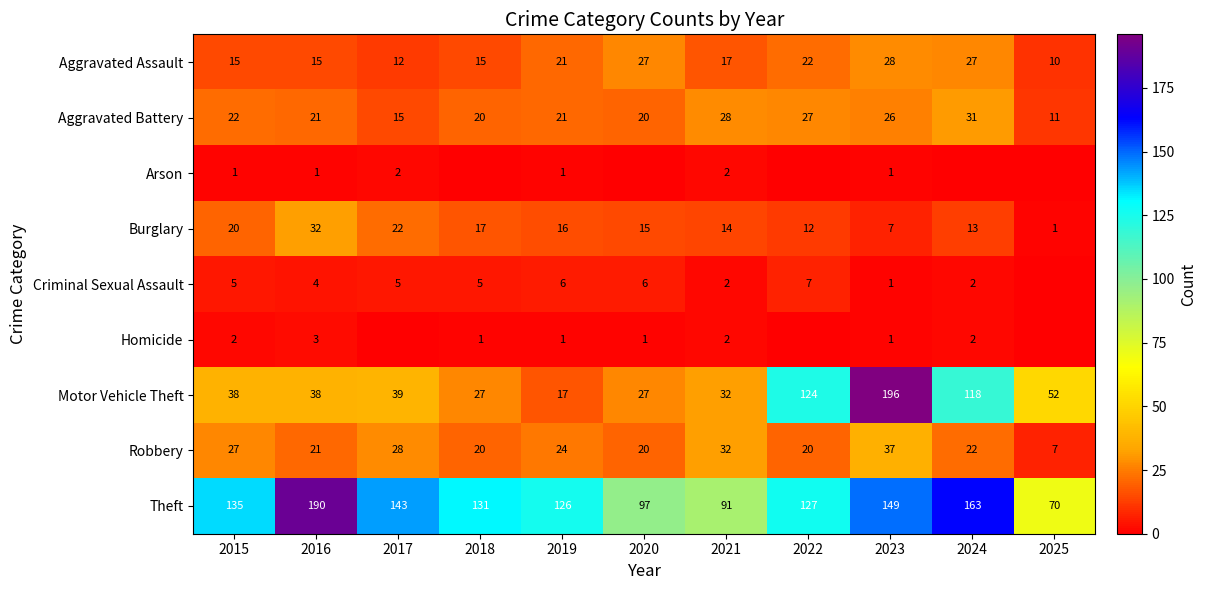

What is the difference between the maximum and minimum values in the Aggravated Battery series?

20